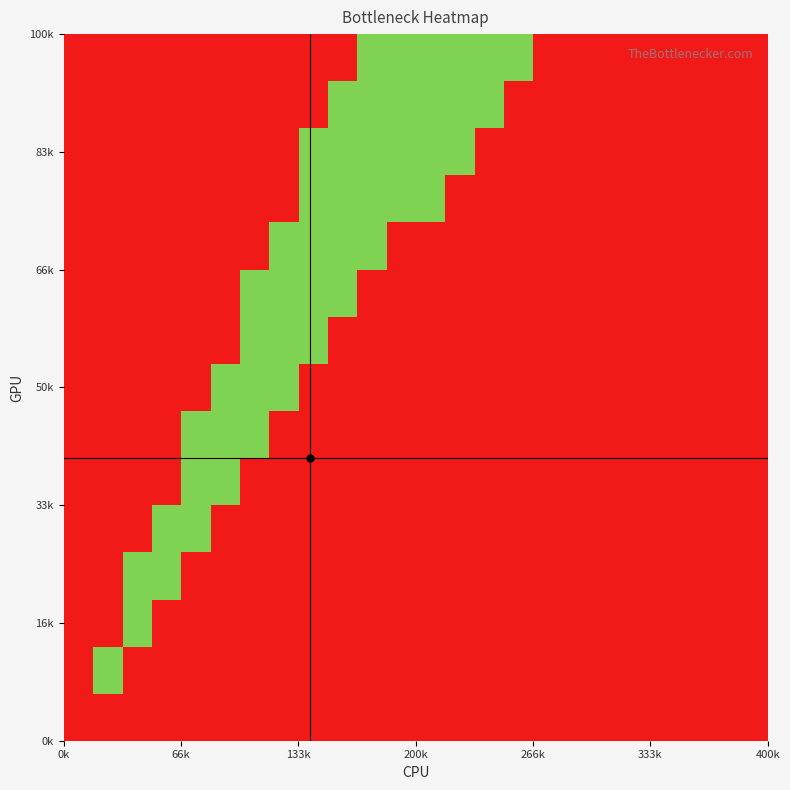

Count the number of data series in this chart.

15